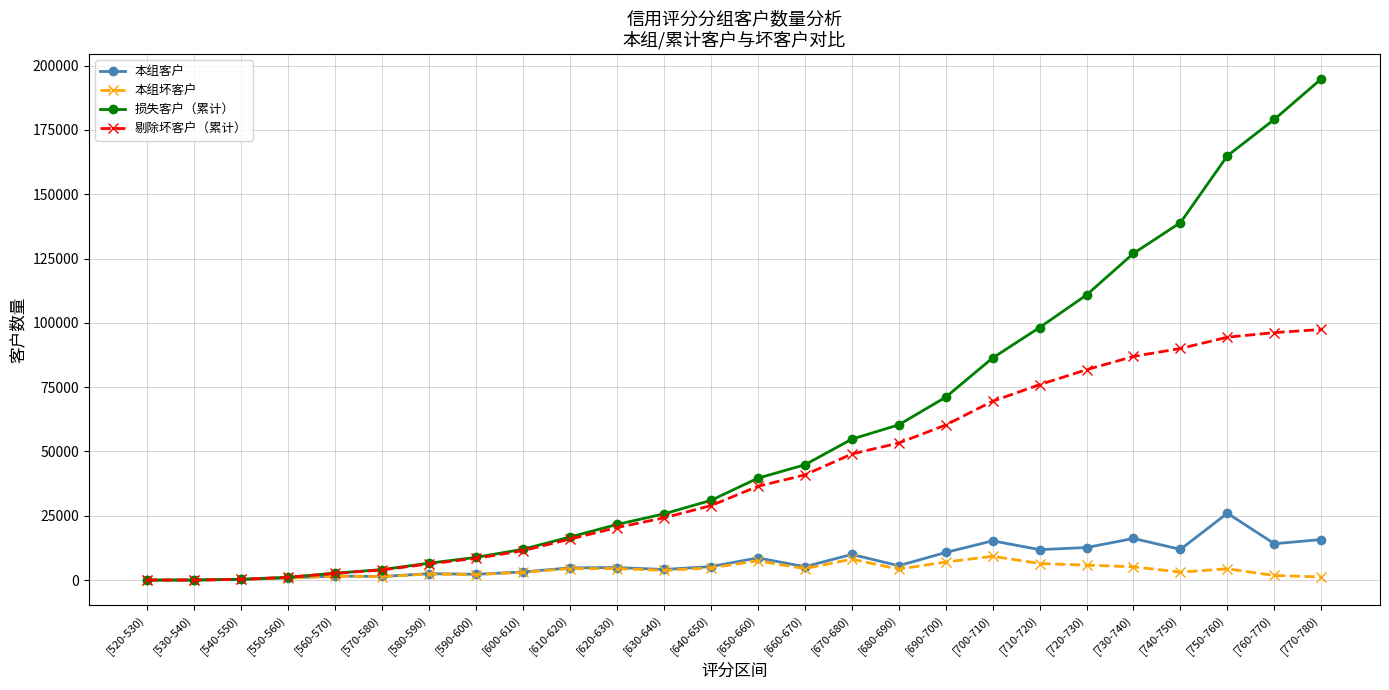

What is the approximate value of 本组客户 at [670-680)?

9970